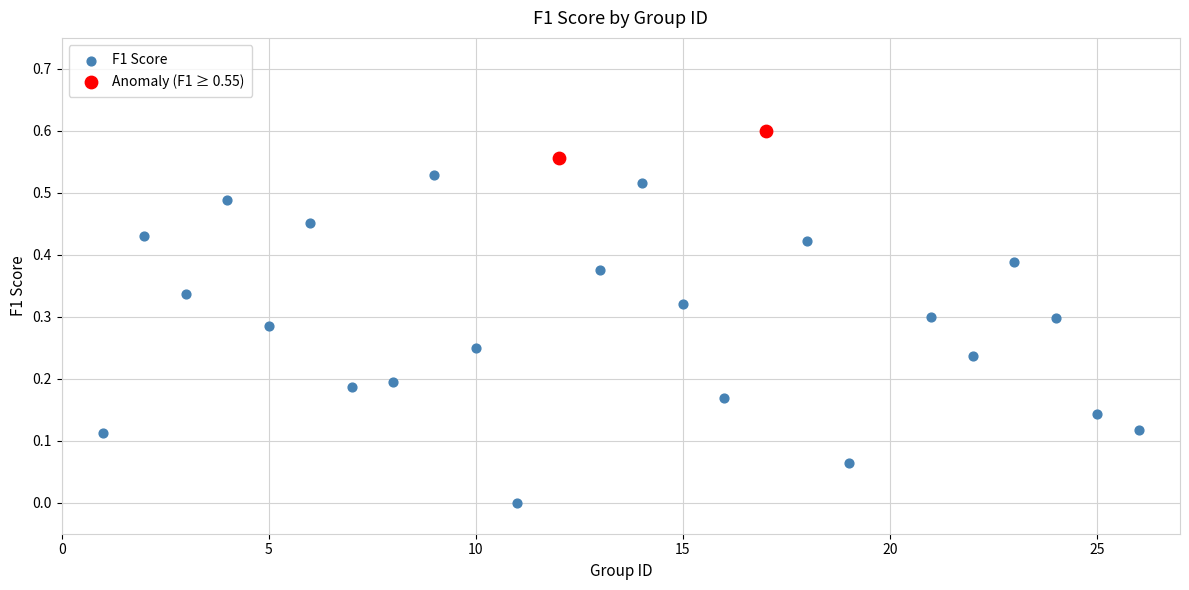

What are all the series names shown in the legend?

F1 Score, Anomaly (F1 ≥ 0.55)